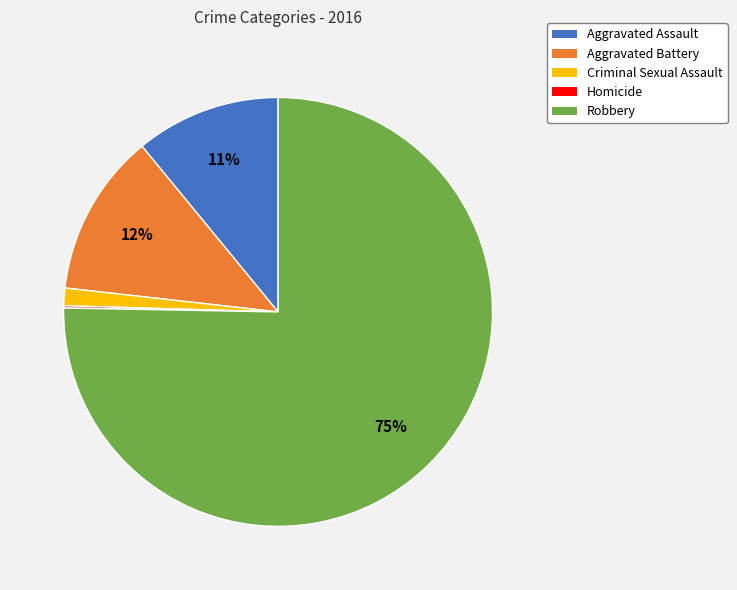

To the nearest percent, what is the average slice percentage?

20%